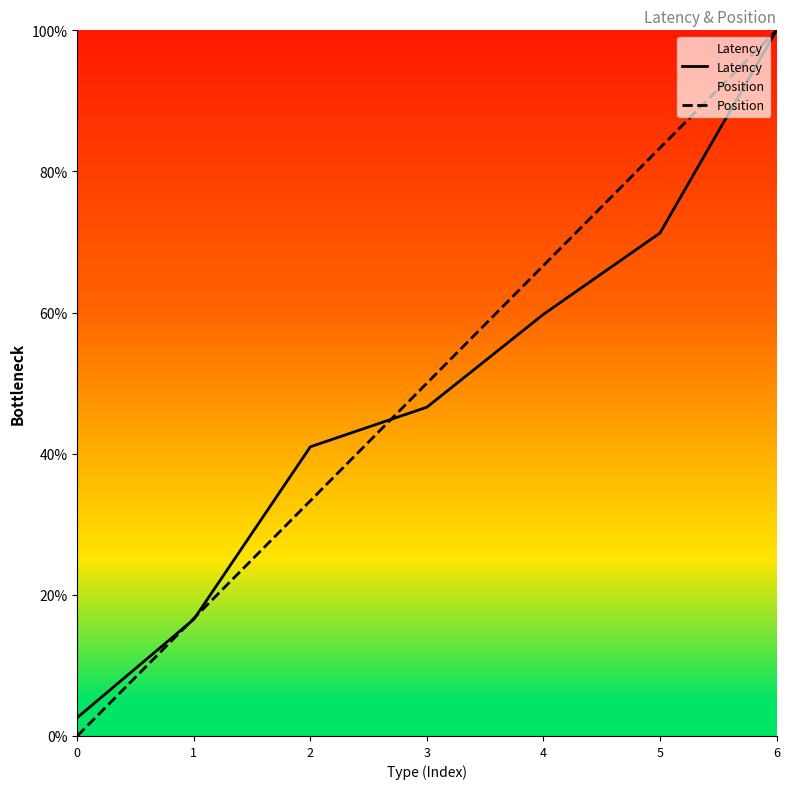

What is the sum of the Latency values at 5 and 2?

112.3